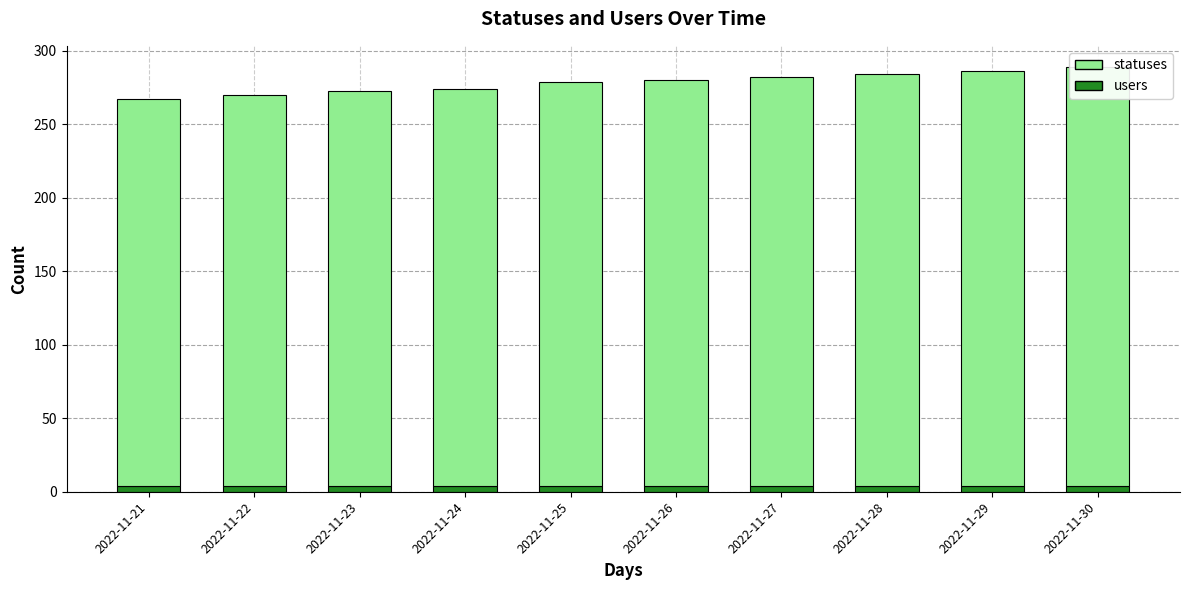

Is the value of statuses at 2022-11-26 greater than the value of users at 2022-11-24?

Yes